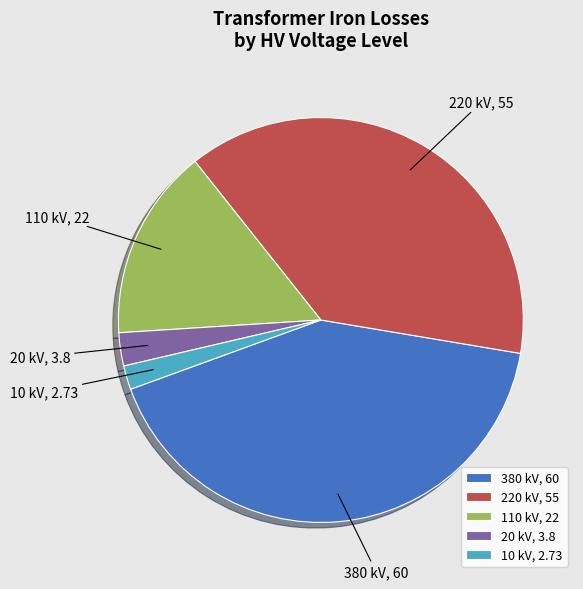

Count the number of slices in the pie.

5